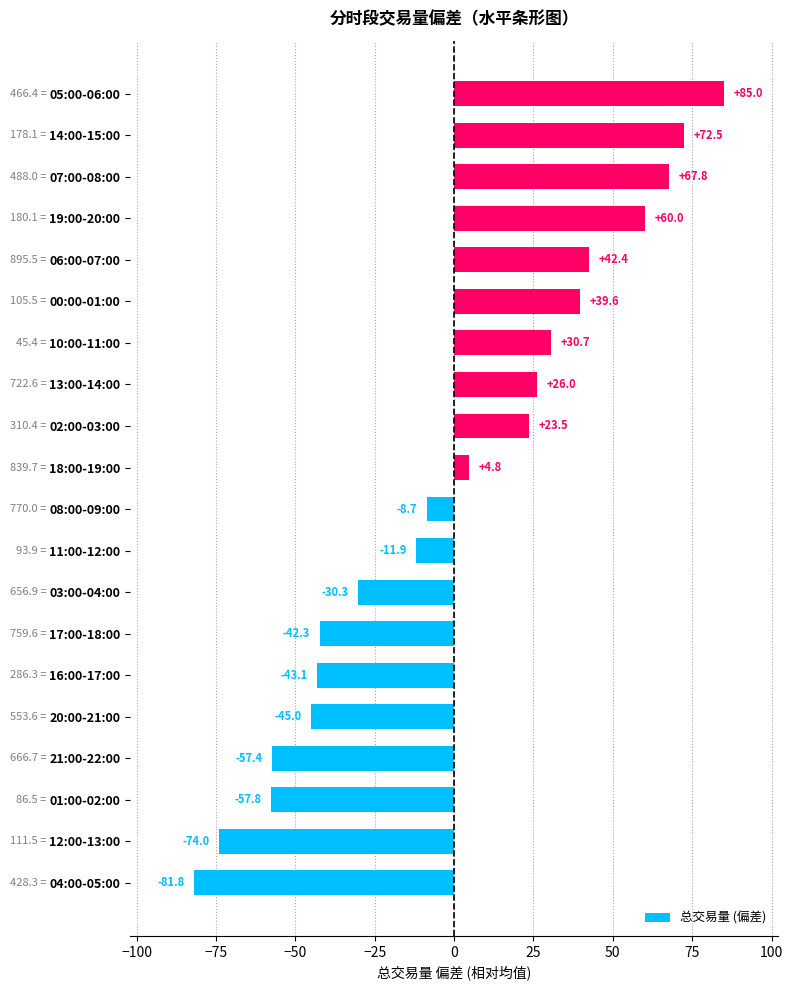

Reading bottom to top, transcribe all the data shown in this chart.

-81.8	-74.0	-57.8	-57.4	-45.0	-43.1	-42.3	-30.3	-11.9	-8.7	4.8	23.5	26.0	30.7	39.6	42.4	60.0	67.8	72.5	85.0